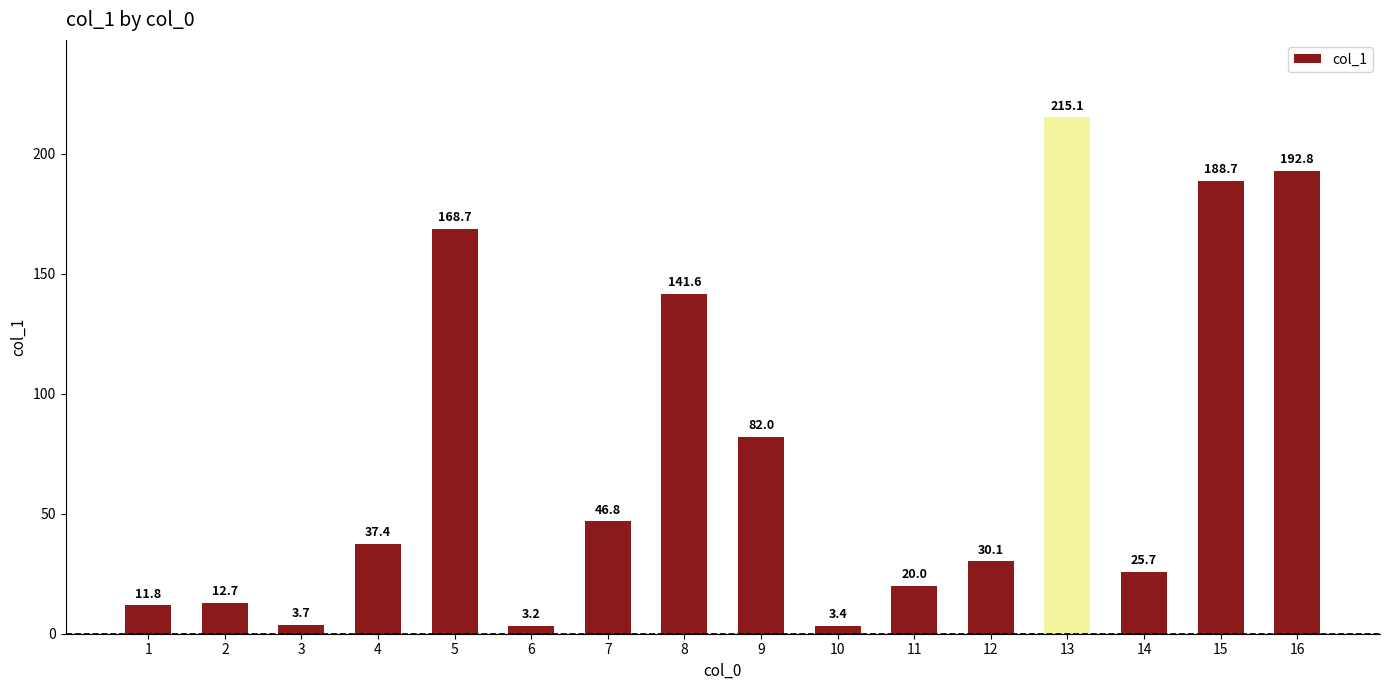

What is the value of the 15th bar from the left?

188.7